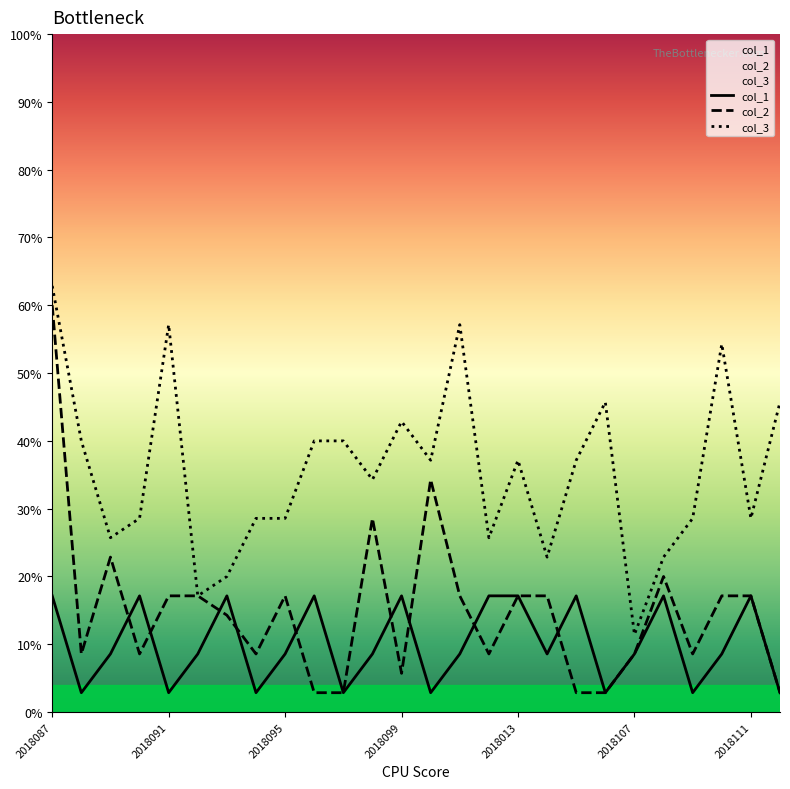

Which series changed the most between 2018095 and 2018111?

col_1